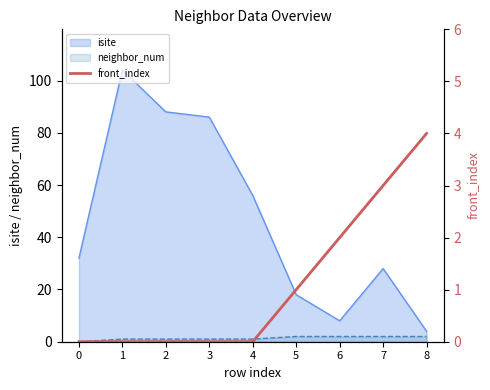

The chart shows a value of 0 at 1. True or false?

True